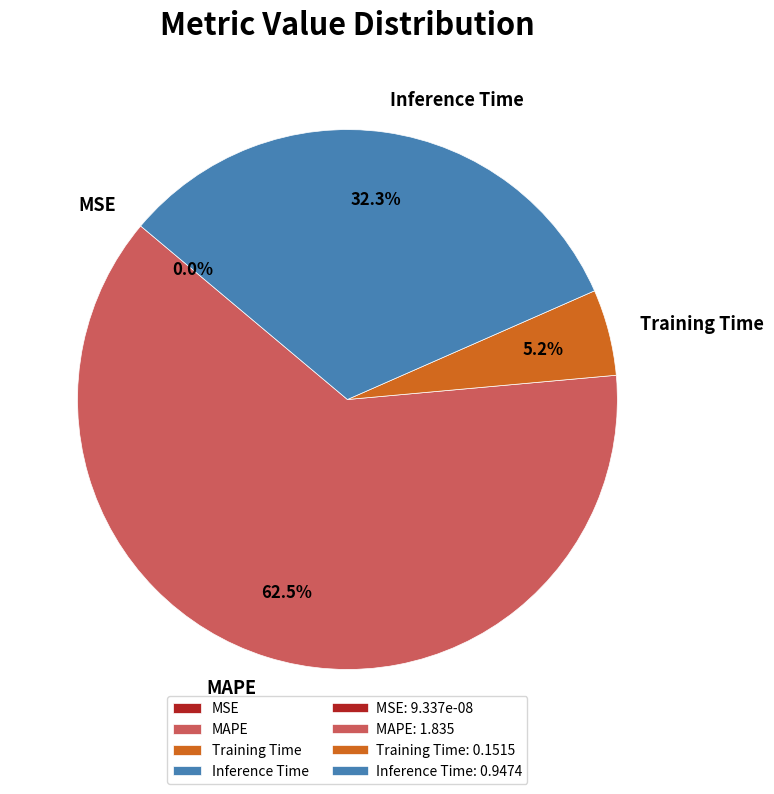

Combined, do Inference Time and Training Time account for over 50%?

No